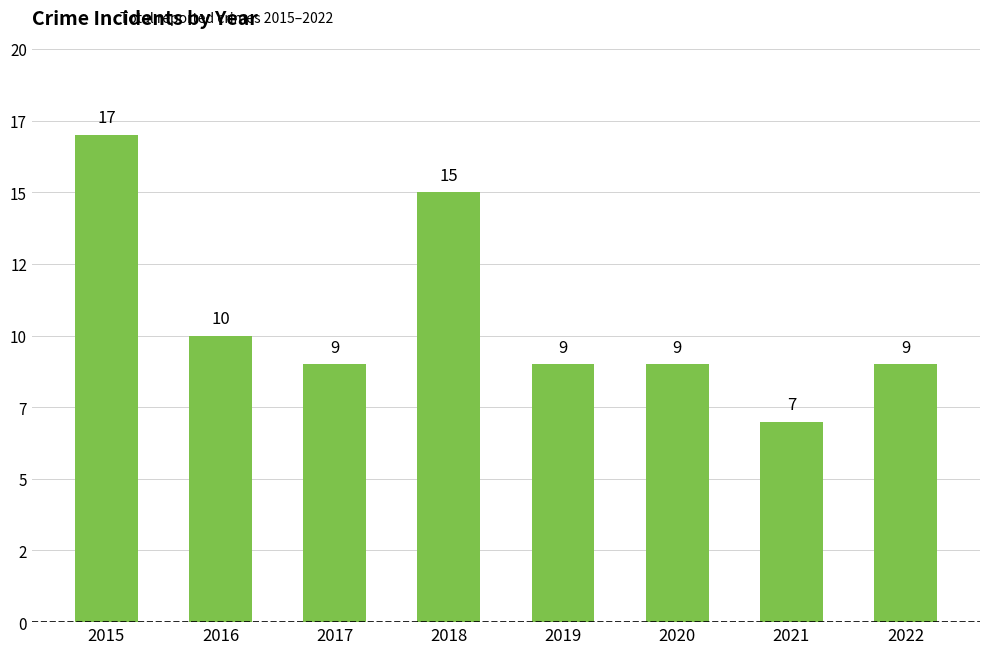

What is the difference between the values at 2021 and 2022?

2